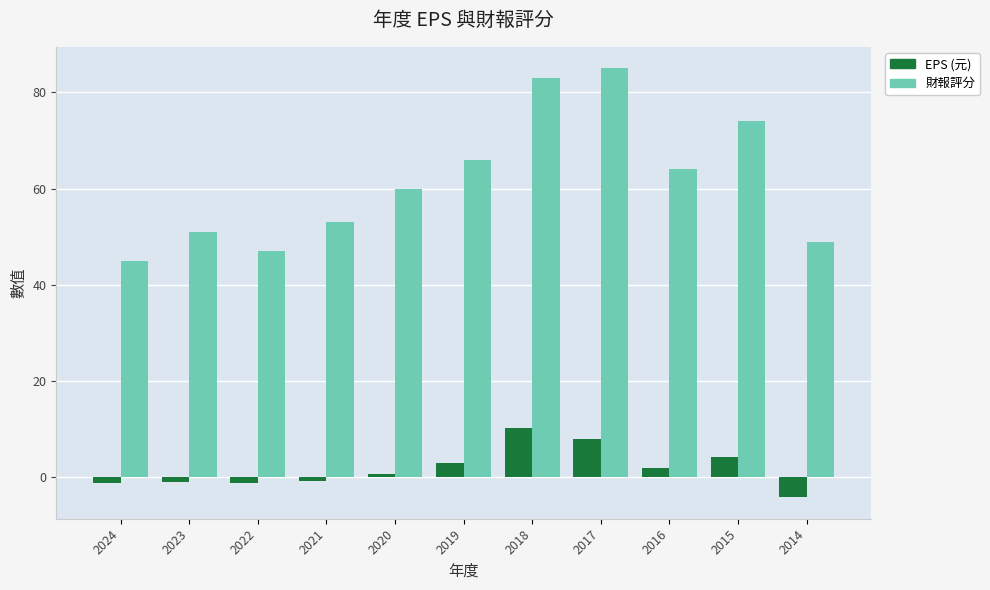

What is the sum of all 財報評分 values?

677.0